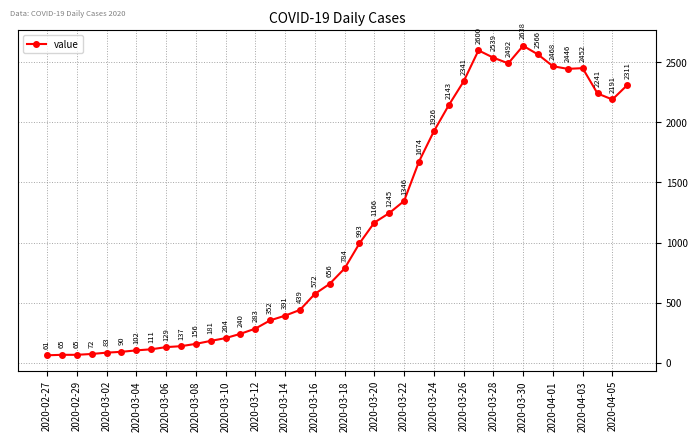

Reading left to right, list all the values displayed in this chart.

61	65	65	72	83	90	102	111	129	137	156	181	204	240	283	352	391	439	572	656	784	993	1166	1245	1346	1674	1926	2143	2341	2600	2539	2492	2638	2566	2468	2446	2452	2241	2191	2311